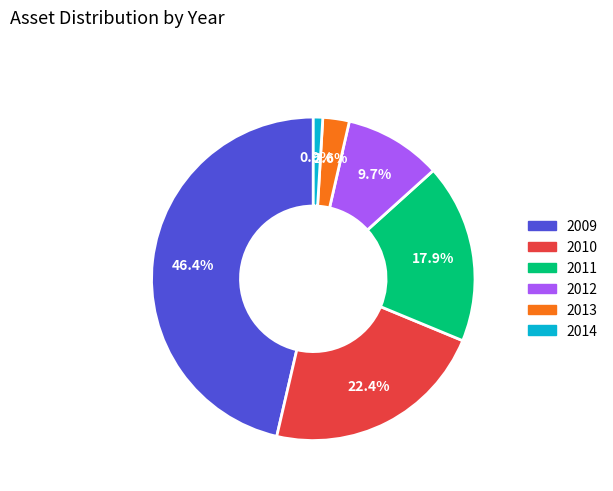

The 2014 slice represents 1% of the pie. True or false?

True